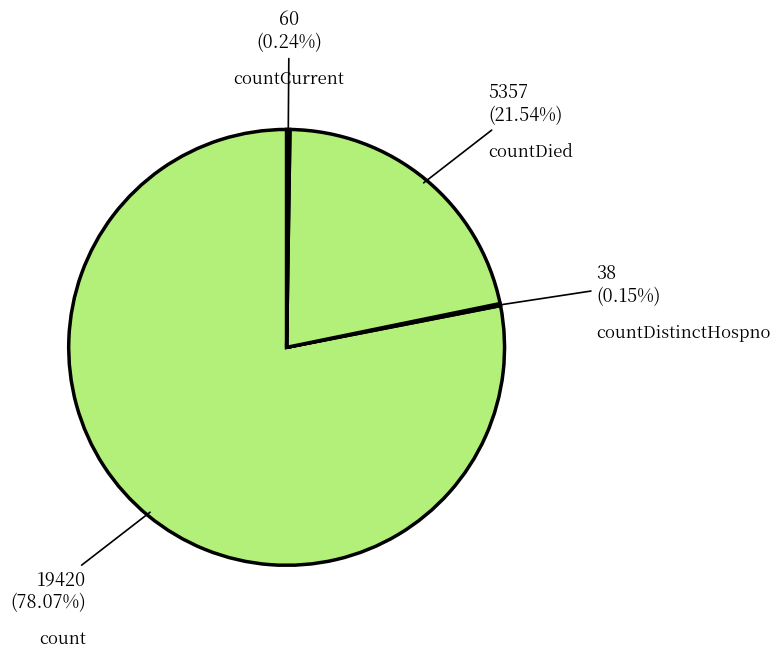

Which category accounts for the majority?

count